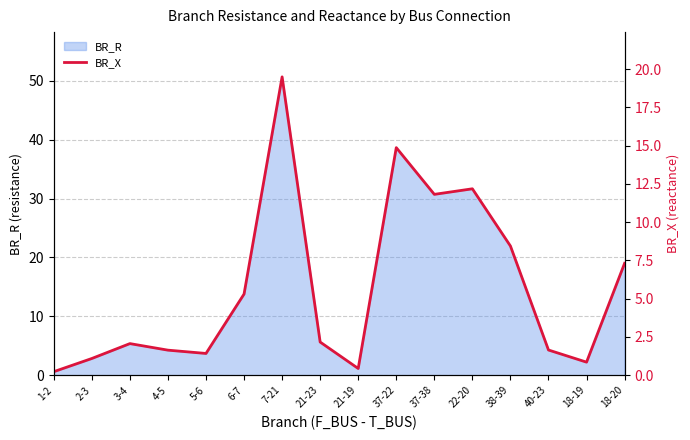

The value at 18-20 is 7.3. True or false?

True